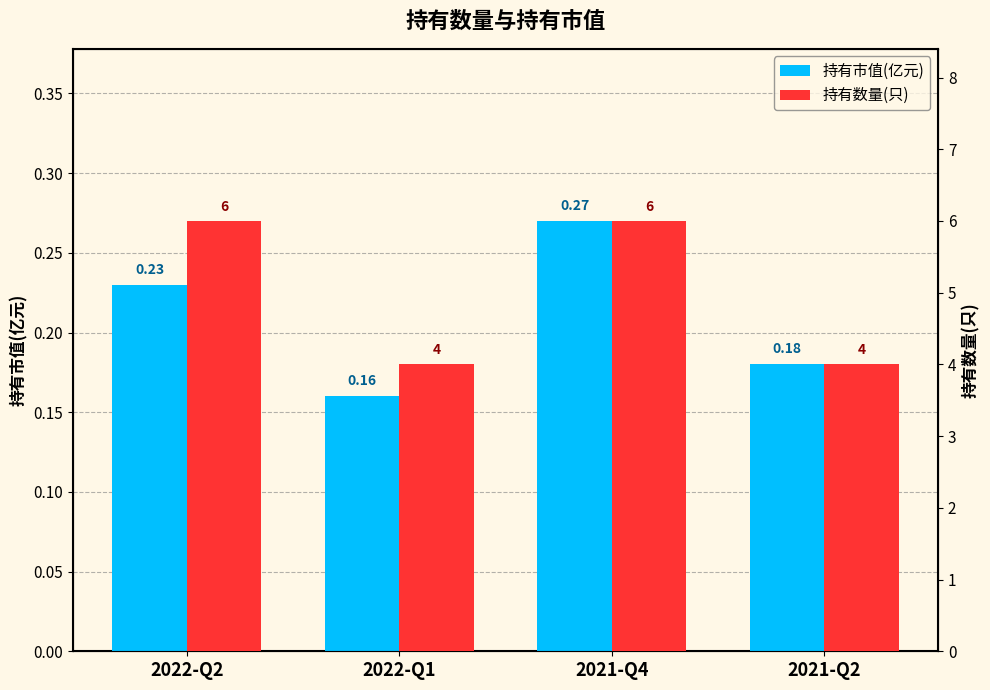

Reading right to left, what are all the values shown in this chart?

持有市值(亿元): 2021-Q2=0.2	2021-Q4=0.3	2022-Q1=0.2	2022-Q2=0.2
持有数量(只): 2021-Q2=4.0	2021-Q4=6.0	2022-Q1=4.0	2022-Q2=6.0